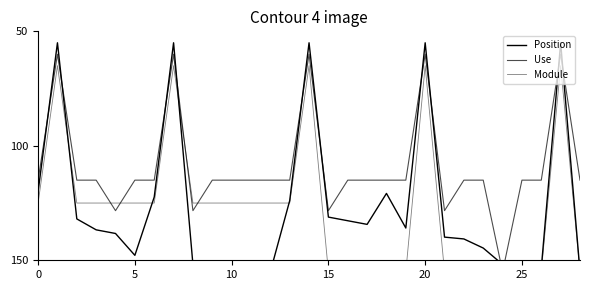

What is the label of the 8th point from the right?

21